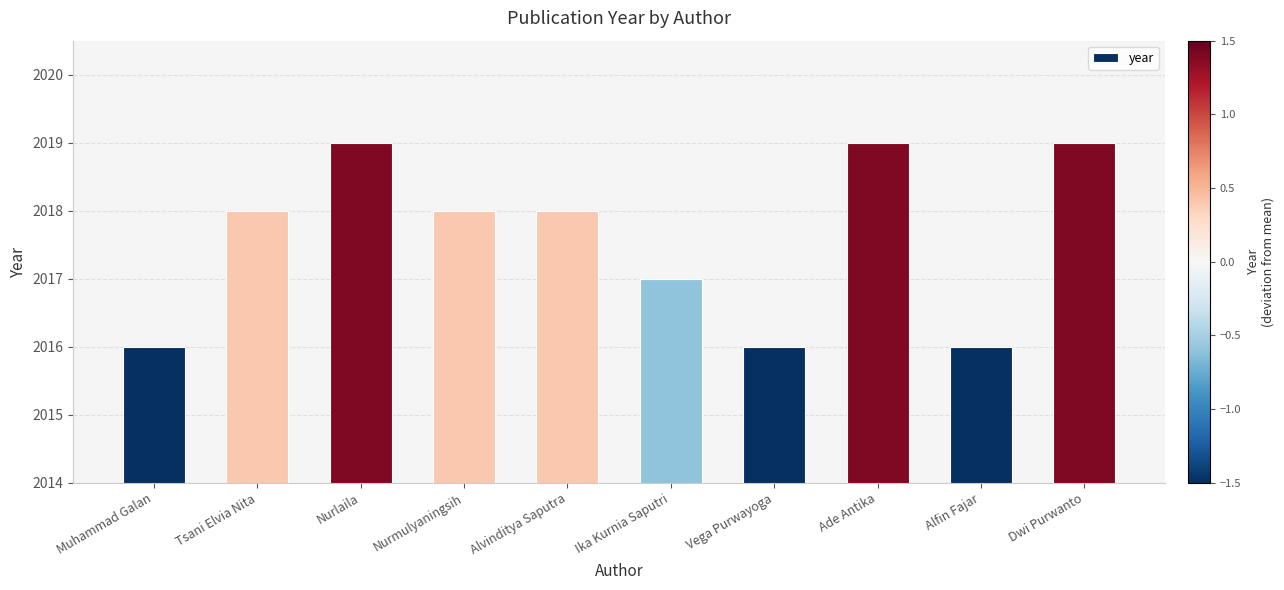

What is the minimum value shown in the chart?

2016